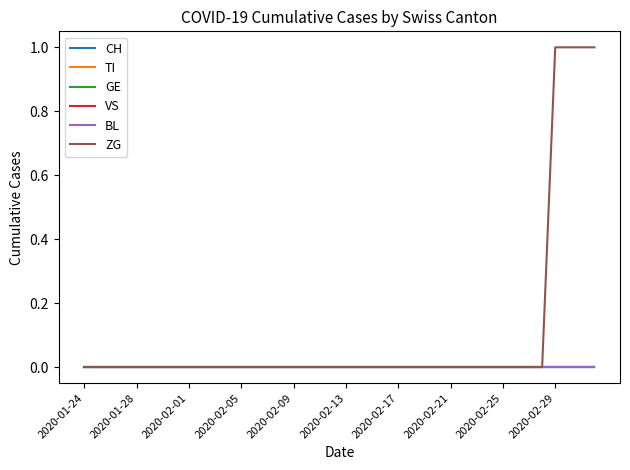

Reading left to right, what are all the values shown in this chart?

CH: 0	0	0	0	0	0	0	0	0	0	0	0	0	0	0	0	0	0	0	0	0	0	0	0	0	0	0	0	0	0	0	0	0	0	0	0	0	0	0	0
TI: 0	0	0	0	0	0	0	0	0	0	0	0	0	0	0	0	0	0	0	0	0	0	0	0	0	0	0	0	0	0	0	0	0	0	0	0	0	0	0	0
GE: 0	0	0	0	0	0	0	0	0	0	0	0	0	0	0	0	0	0	0	0	0	0	0	0	0	0	0	0	0	0	0	0	0	0	0	0	0	0	0	0
VS: 0	0	0	0	0	0	0	0	0	0	0	0	0	0	0	0	0	0	0	0	0	0	0	0	0	0	0	0	0	0	0	0	0	0	0	0	0	0	0	0
BL: 0	0	0	0	0	0	0	0	0	0	0	0	0	0	0	0	0	0	0	0	0	0	0	0	0	0	0	0	0	0	0	0	0	0	0	0	0	0	0	0
ZG: 0	0	0	0	0	0	0	0	0	0	0	0	0	0	0	0	0	0	0	0	0	0	0	0	0	0	0	0	0	0	0	0	0	0	0	0	1	1	1	1